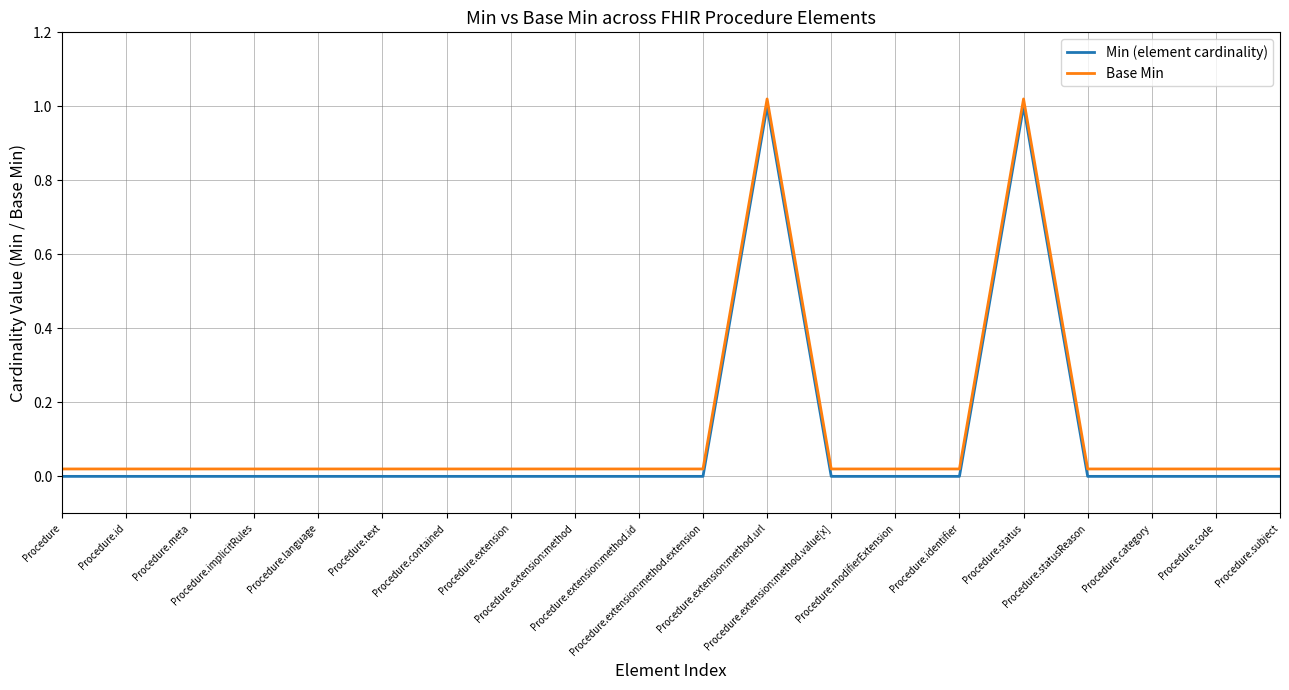

At which category does Min (element cardinality) reach its first local peak?

Procedure.extension:method.url